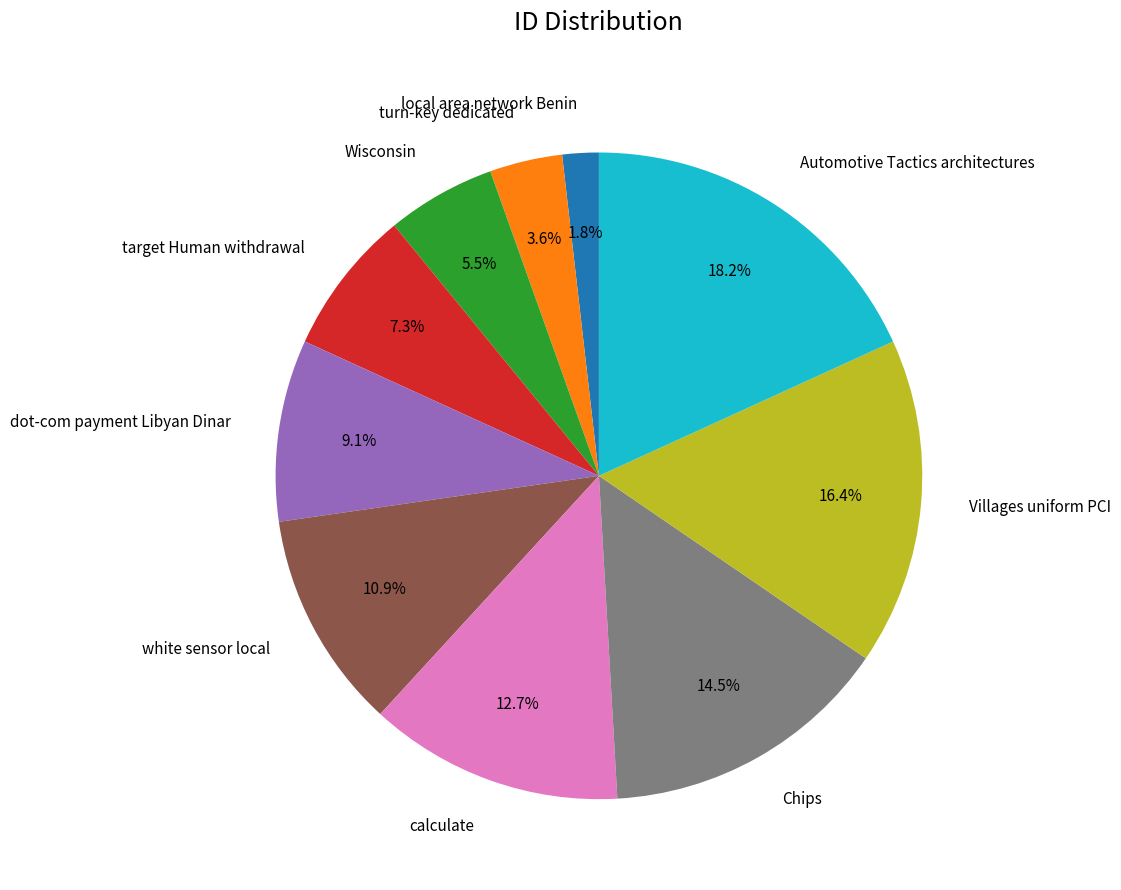

To the nearest percent, what portion does Villages uniform PCI represent?

16%